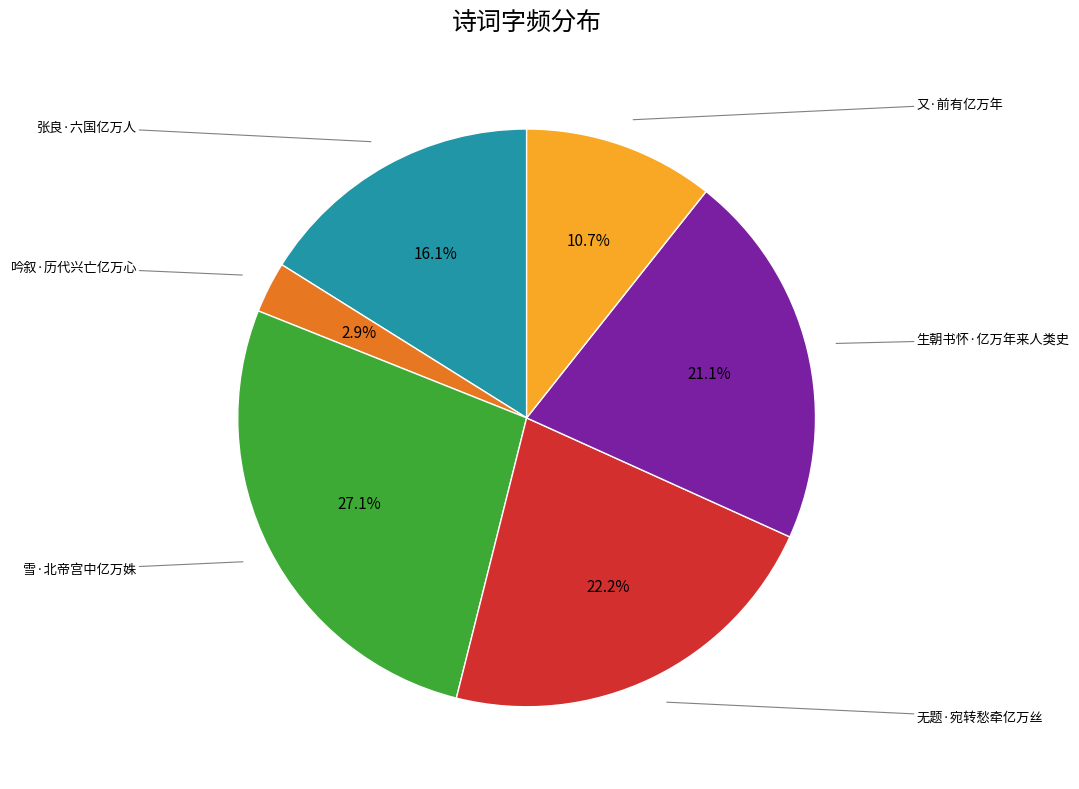

Does any single category account for the majority?

No